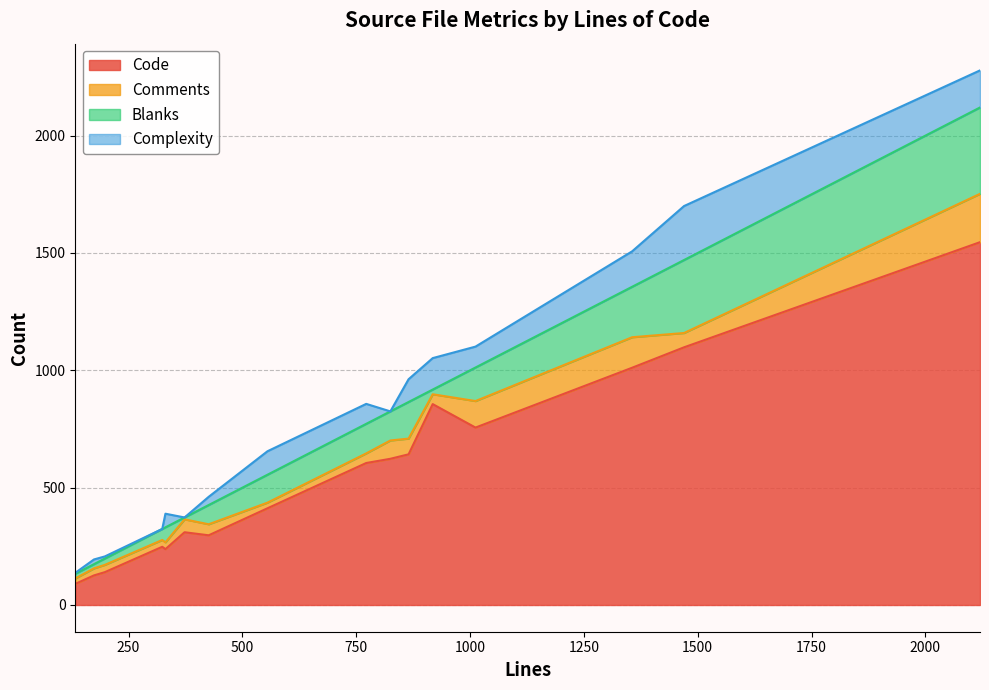

At which category is the sum across all series the highest?

2120